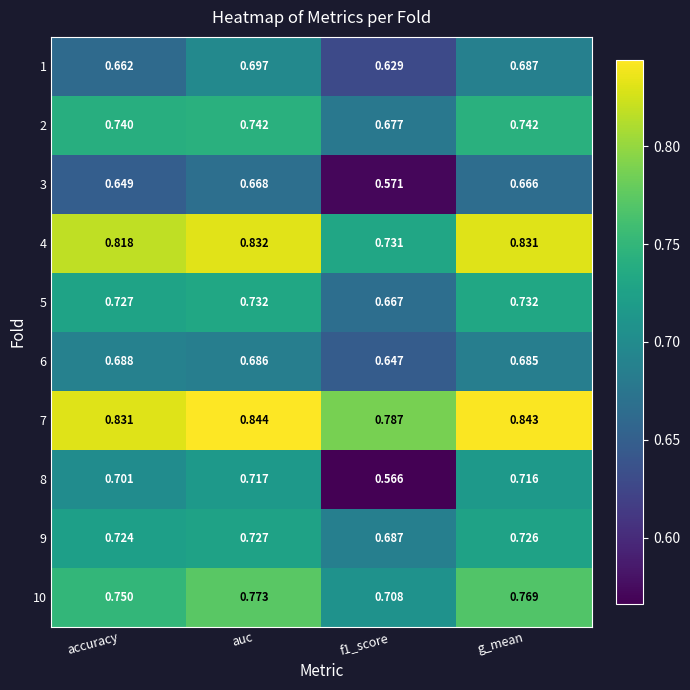

Which series has the widest spread of values?

8